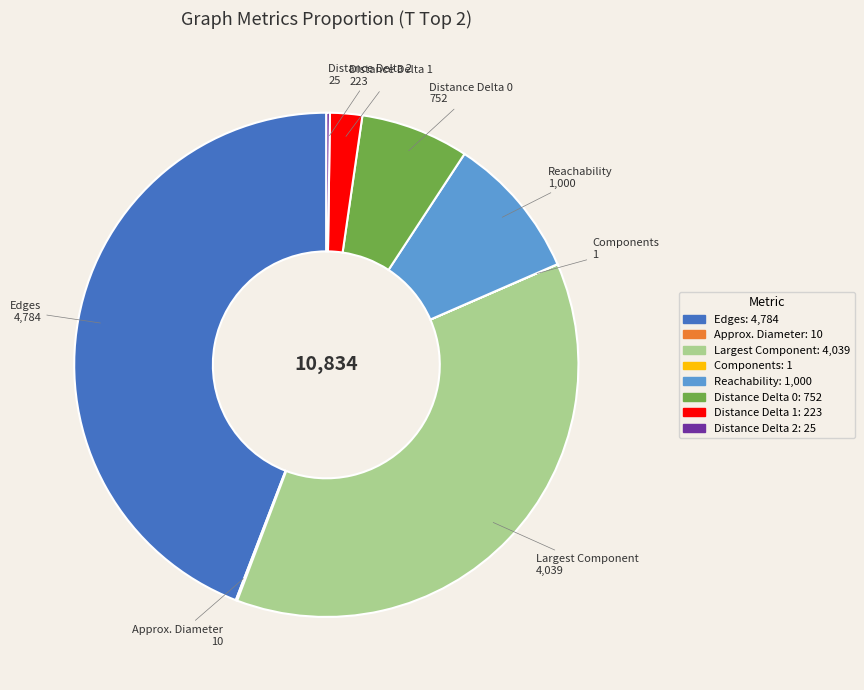

Which category has the biggest portion of the pie?

Edges